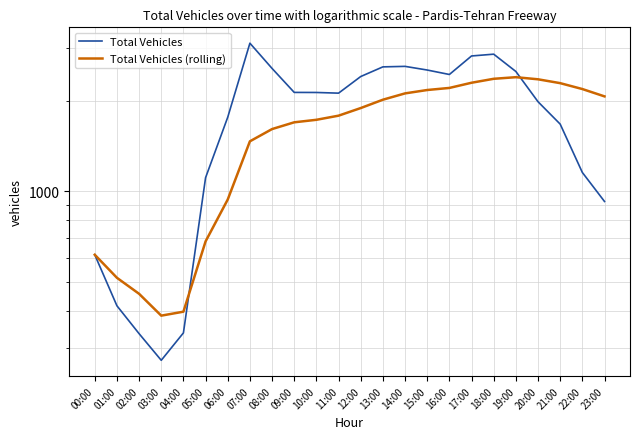

What is the approximate value of Total Vehicles (rolling) at 11:00?

1784.9